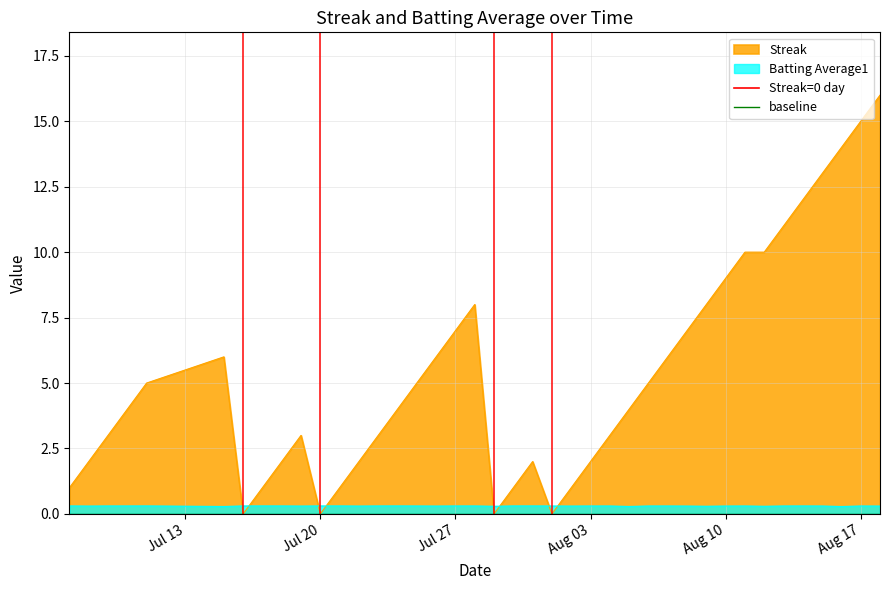

Is it true that Batting Average1 equals 0.3 at Aug 03?

True